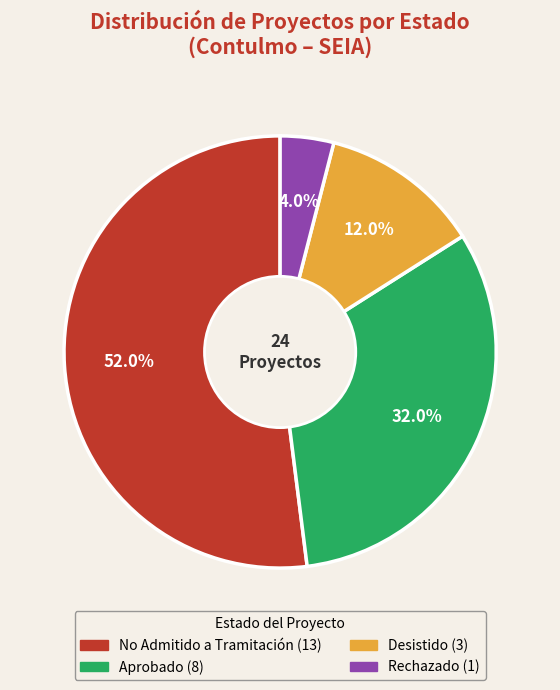

Is there any slice that represents more than half of the pie?

Yes